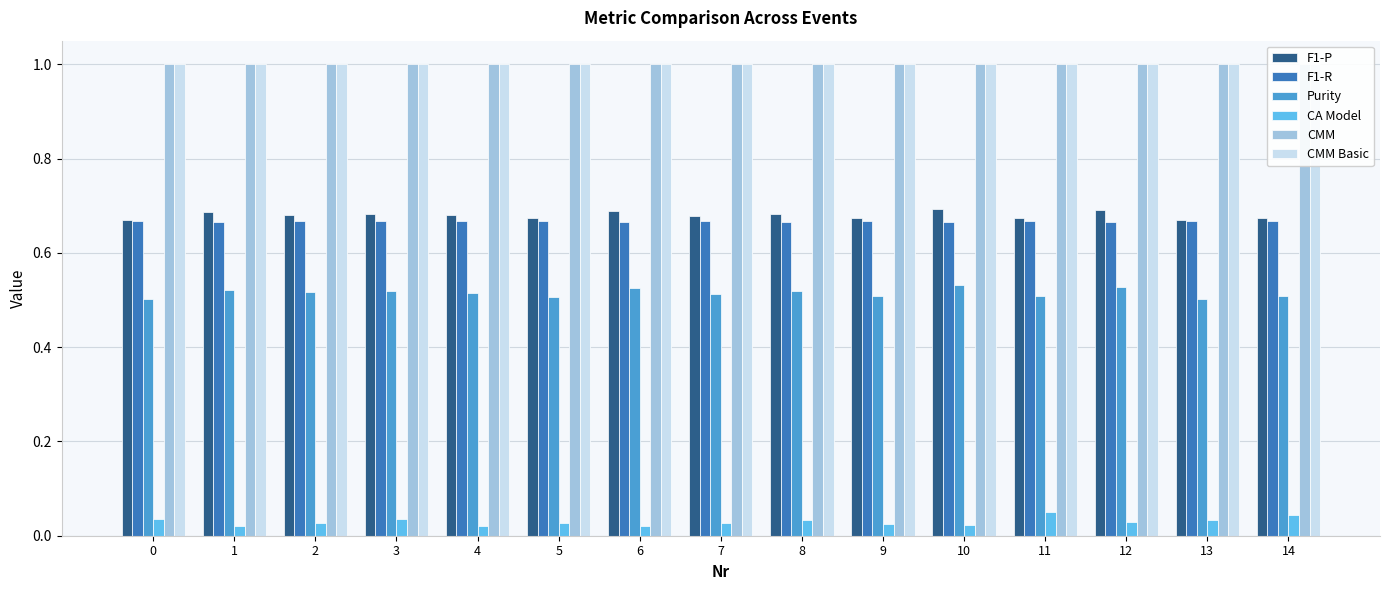

What are all the series names shown in the legend?

F1-P, F1-R, Purity, CA Model, CMM, CMM Basic